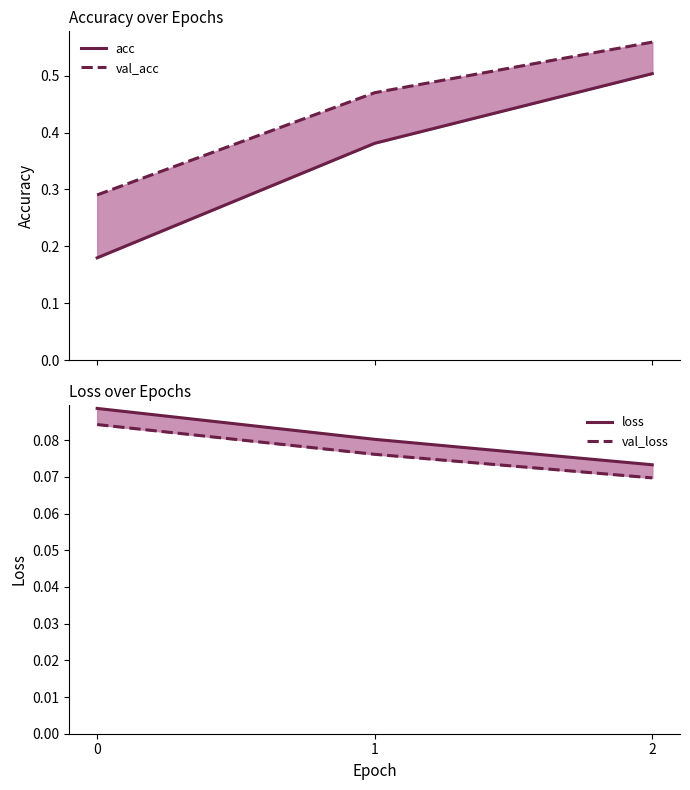

What is the minimum value for val_acc?

0.3